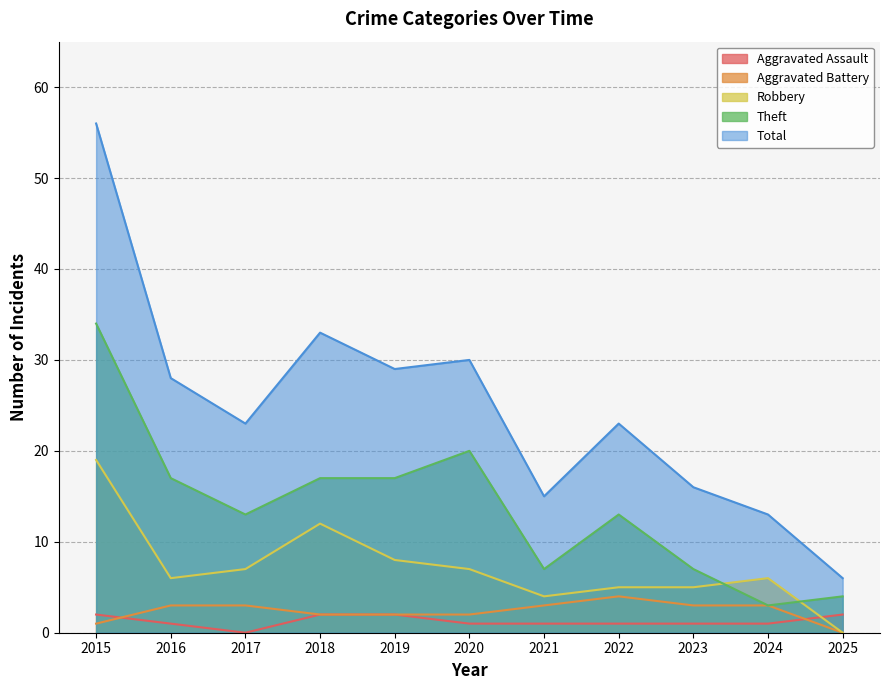

Which series has the largest total across all categories?

Total